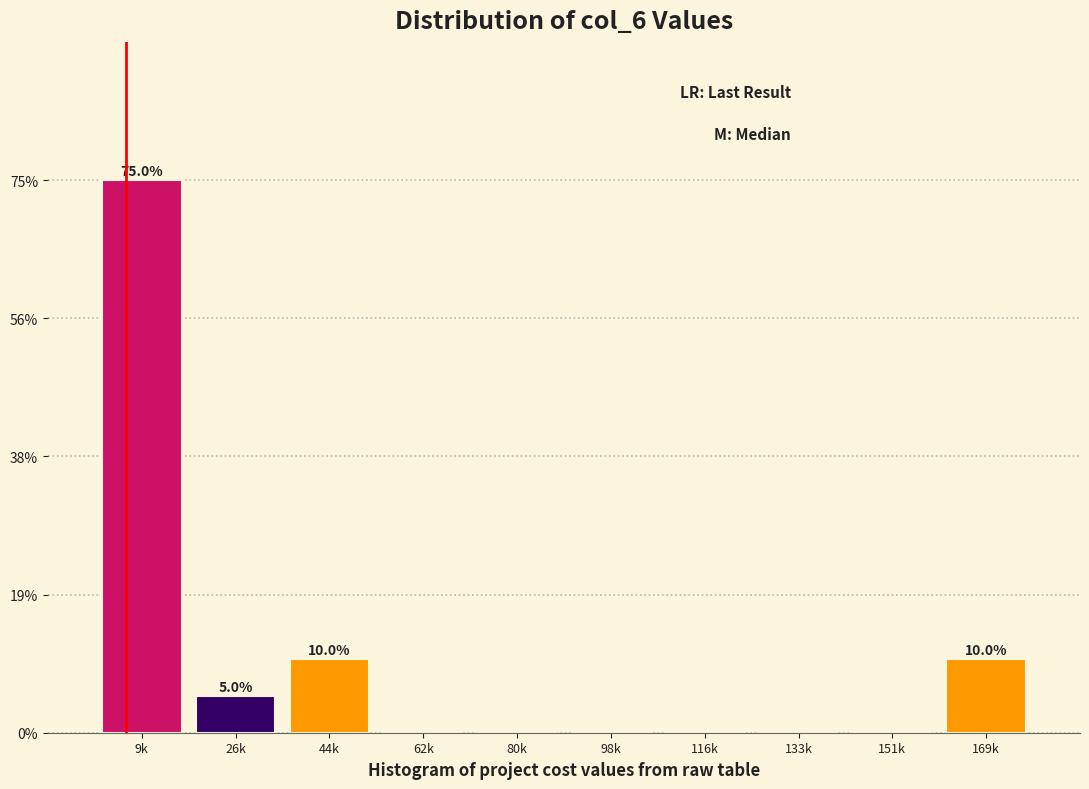

Reading right to left, extract all data points from this chart.

169k=10	151k=0	133k=0	116k=0	98k=0	80k=0	62k=0	44k=10	26k=5	9k=75